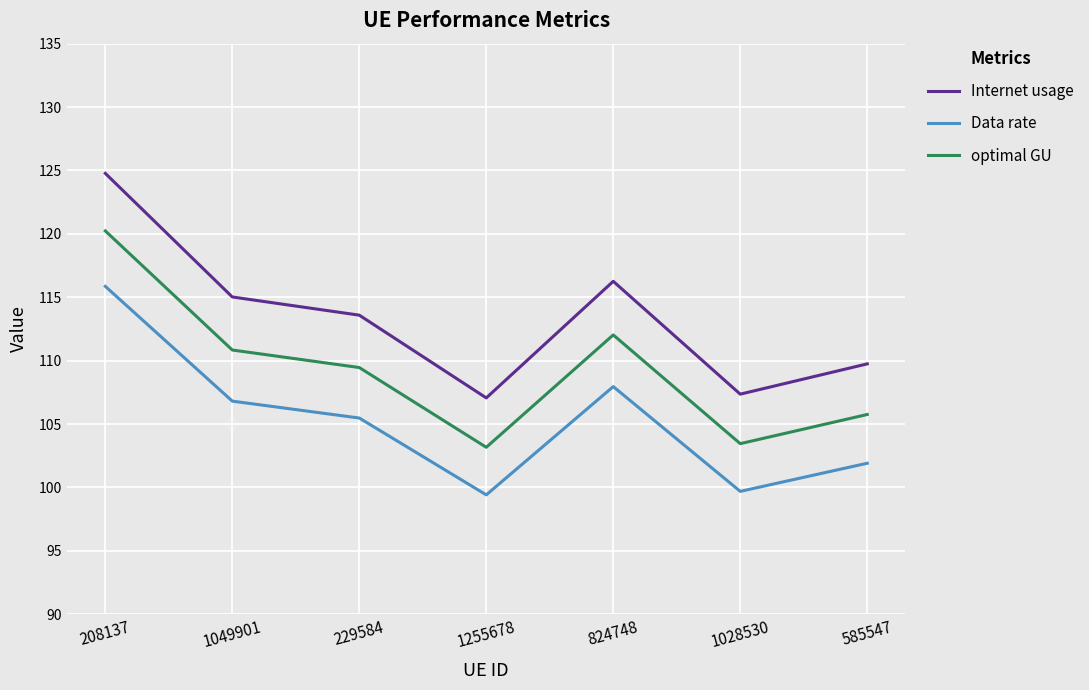

Reading left to right, list all the values displayed in this chart.

Internet usage: 124.8	115.0	113.6	107.1	116.3	107.4	109.7
Data rate: 115.9	106.8	105.5	99.4	108.0	99.7	101.9
optimal GU: 120.2	110.8	109.5	103.2	112.0	103.5	105.8